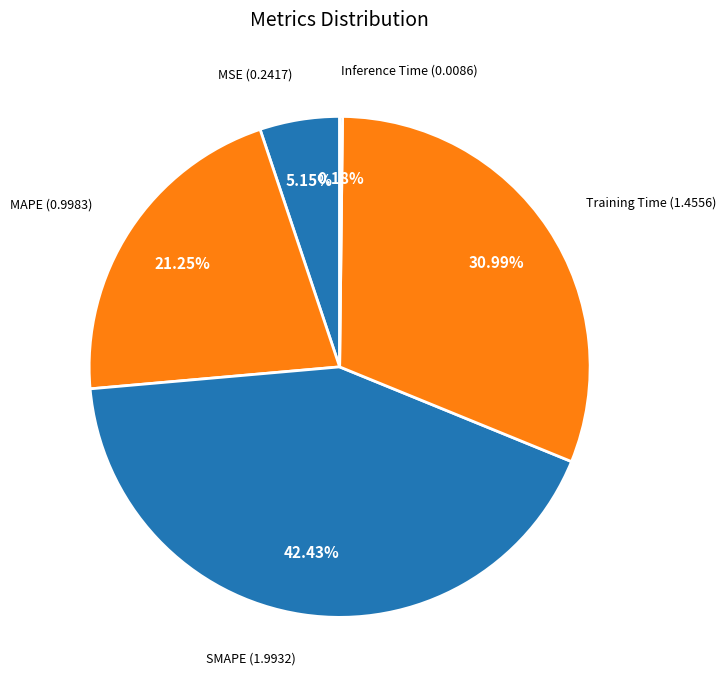

To the nearest percent, what is the difference between the largest and smallest slice percentages?

42%